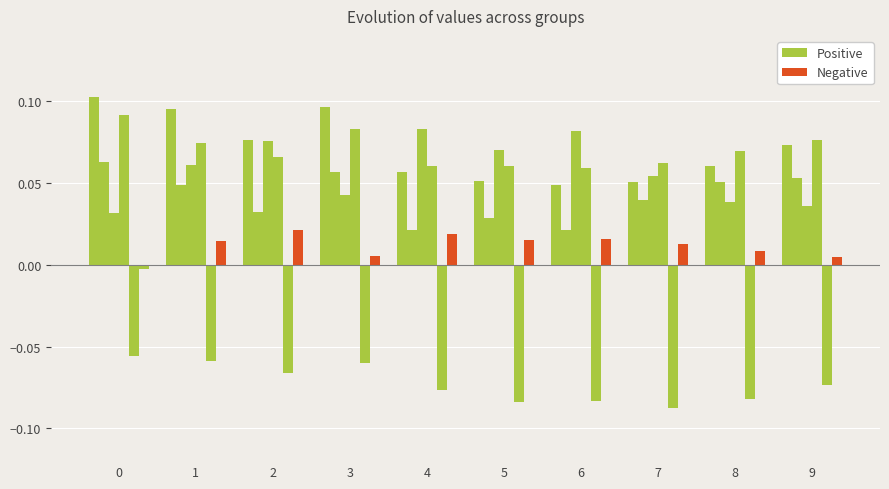

How many categories are shown in the chart?

10